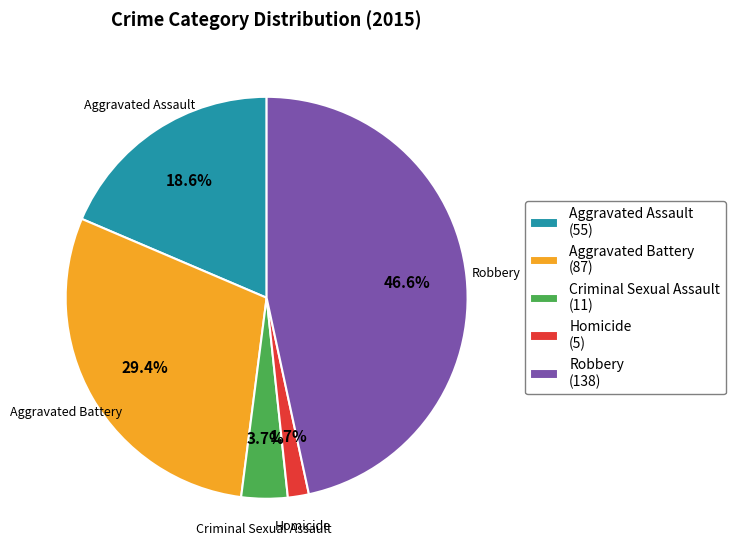

To the nearest percent, what portion does Homicide represent?

2%